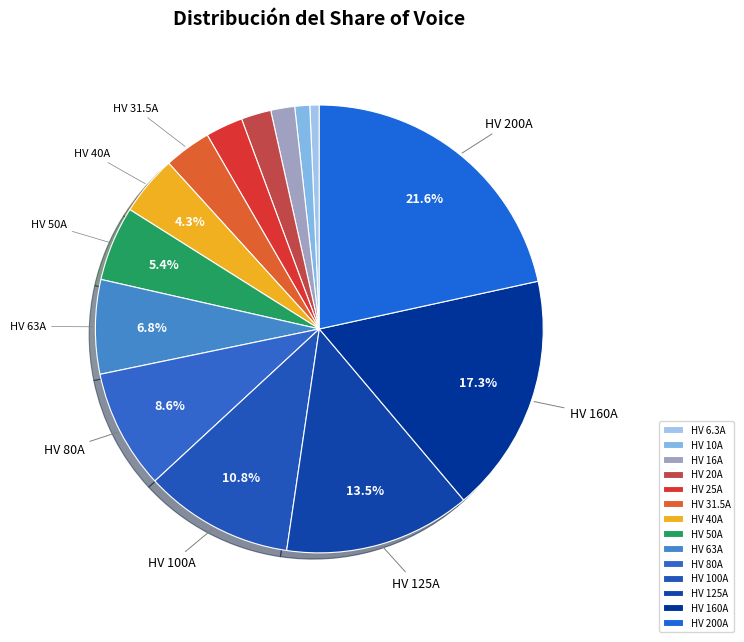

What percentage is the HV 100A slice, to the nearest percent?

11%